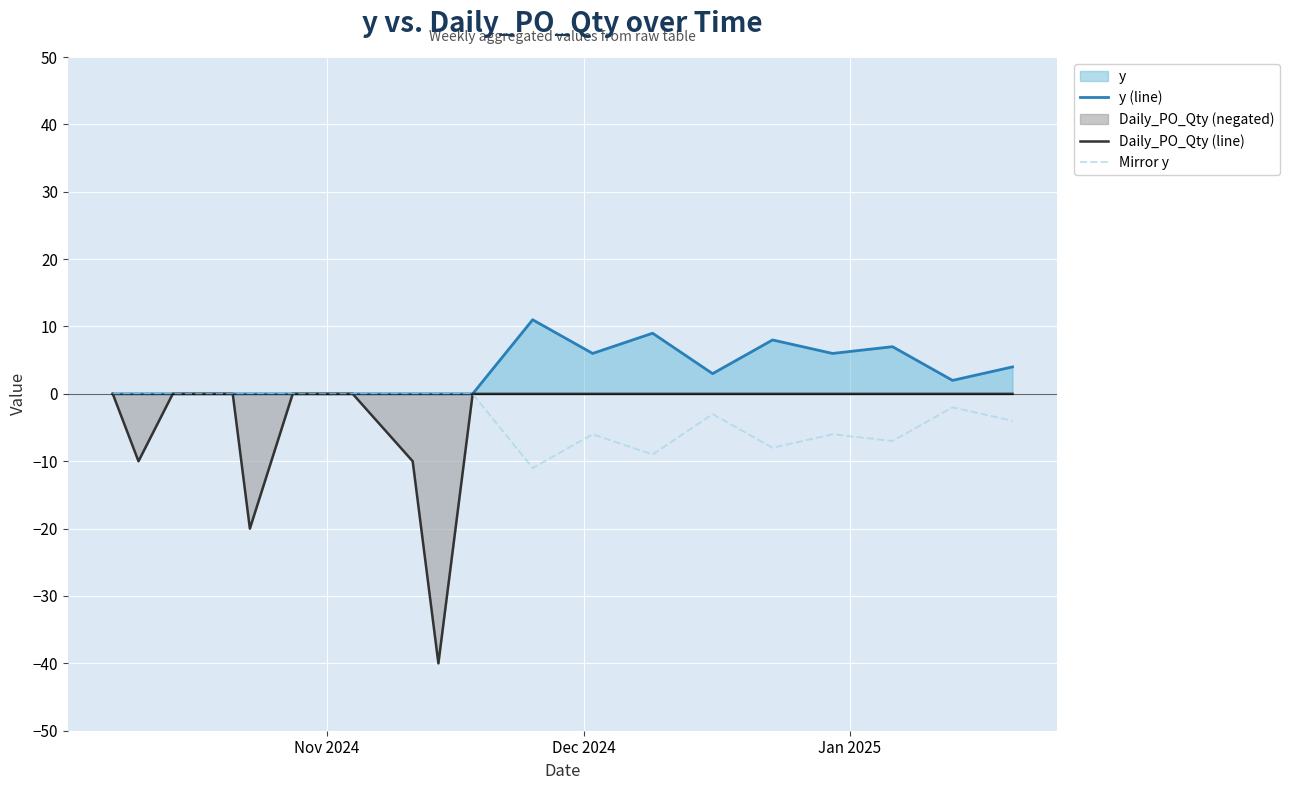

At how many categories does at least one series exceed -34?

19